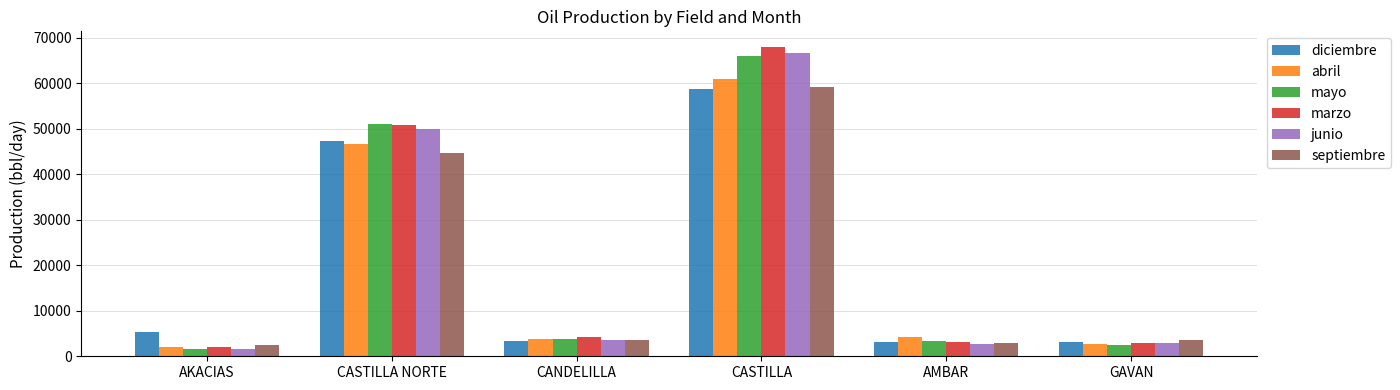

What is the sum of all septiembre values?

116496.9